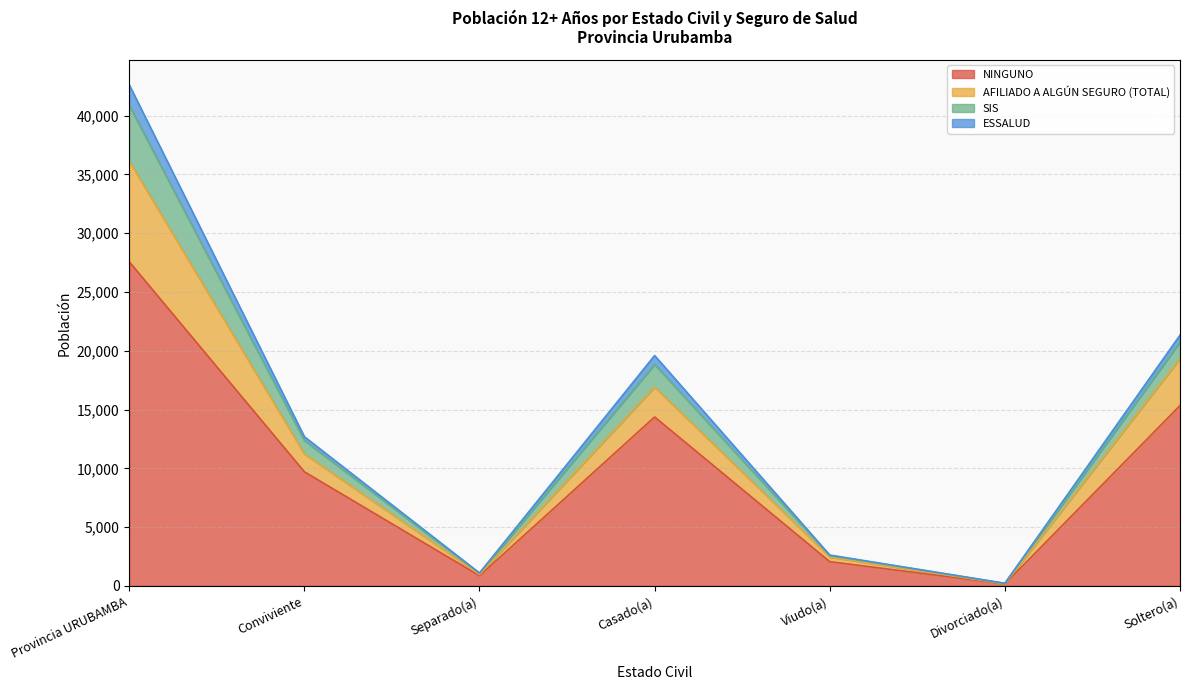

Where is NINGUNO nearest to the value 13870?

Casado(a)